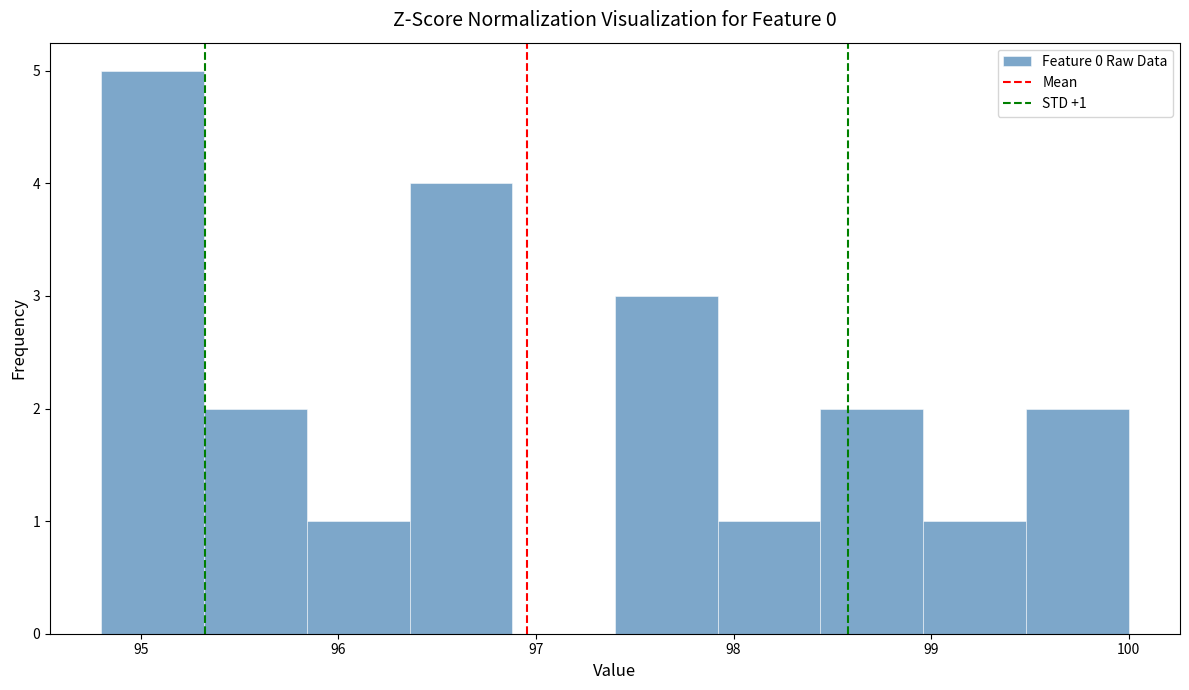

Over which range of the x-axis is the bar tallest?

94.80 to 95.32